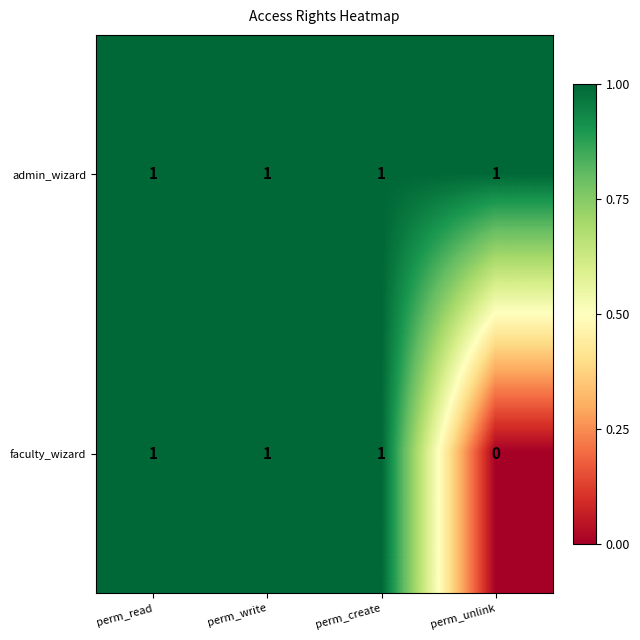

The admin_wizard series shows 1 at perm_write. True or false?

True